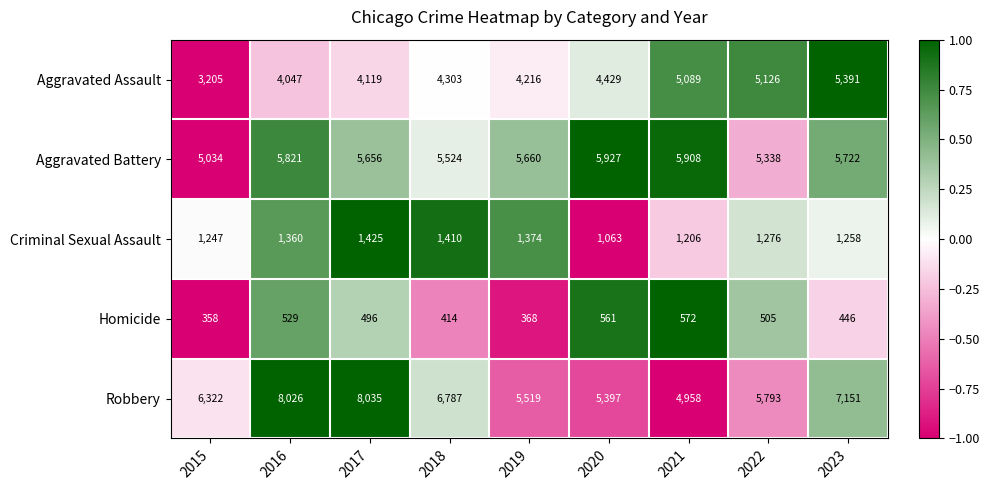

How many data points in Homicide are less than 496?

4